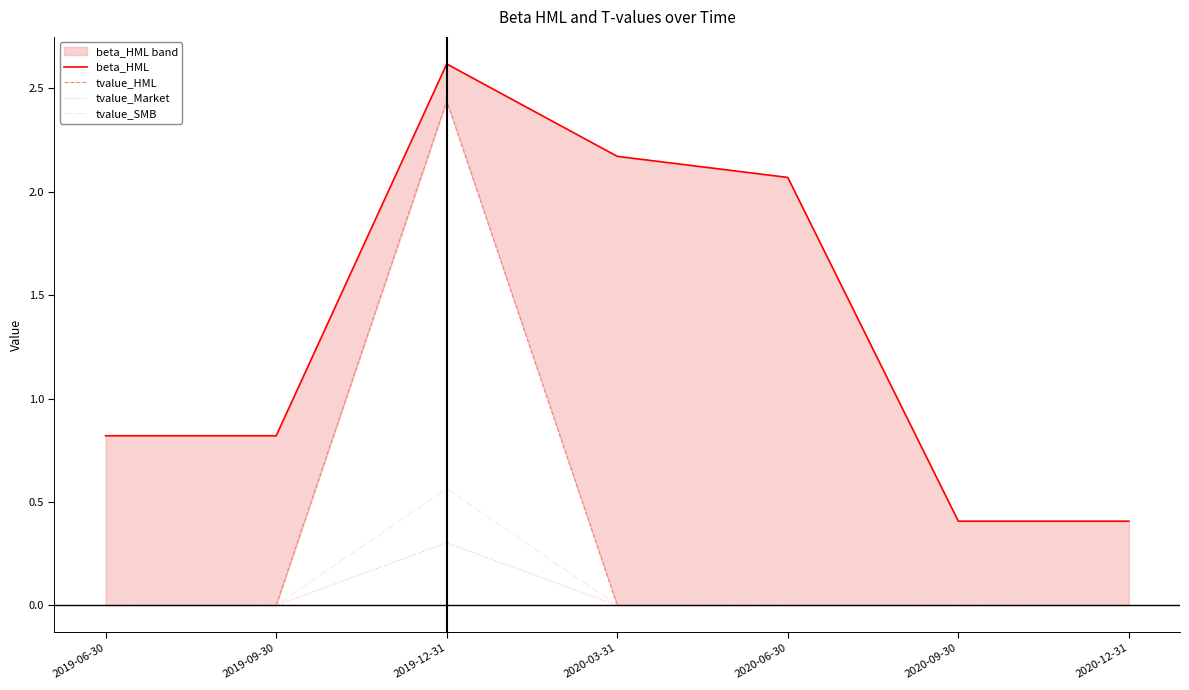

How many values in tvalue_SMB are above zero?

1